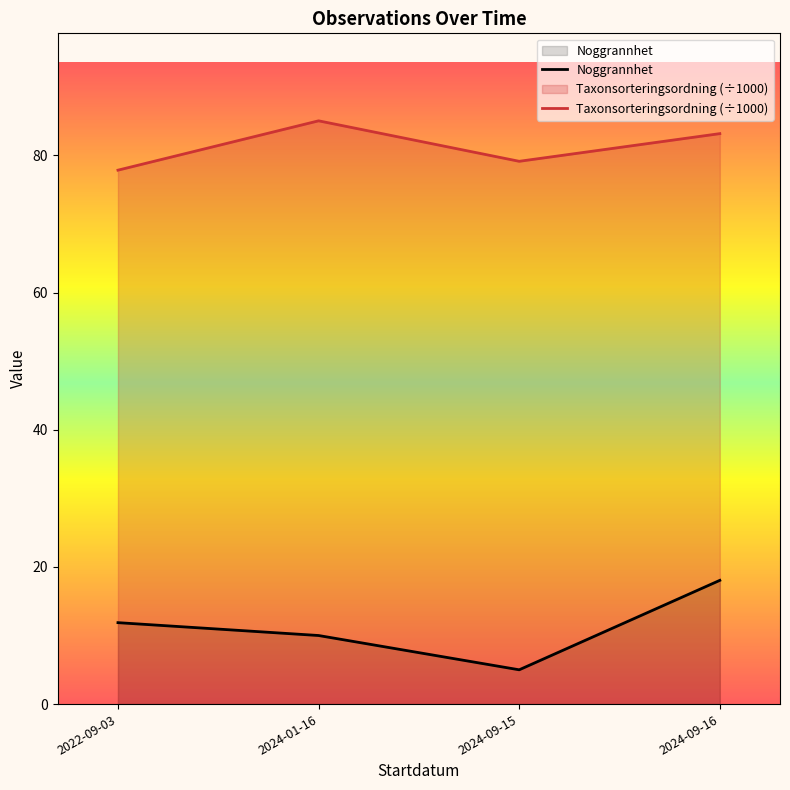

True or false: Noggrannhet and Taxonsorteringsordning (÷1000) cross at least once.

False